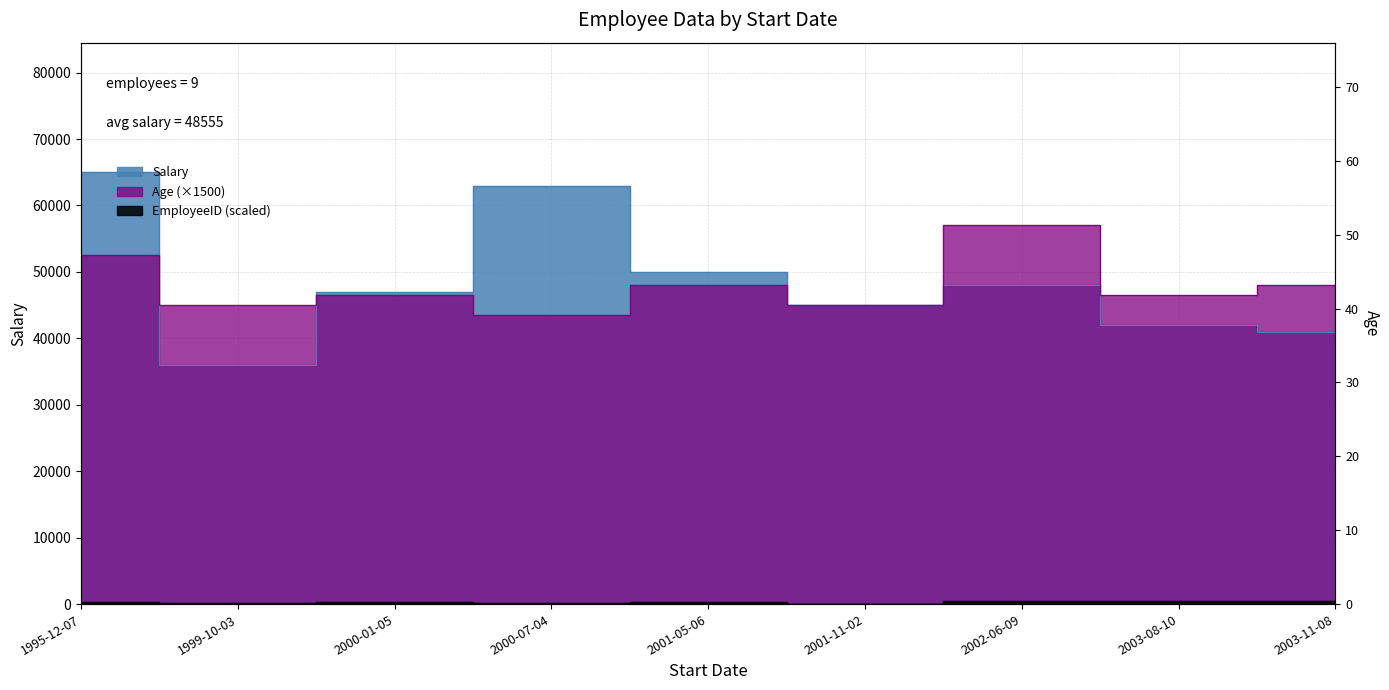

True or false: EmployeeID and Salary cross at least once.

False